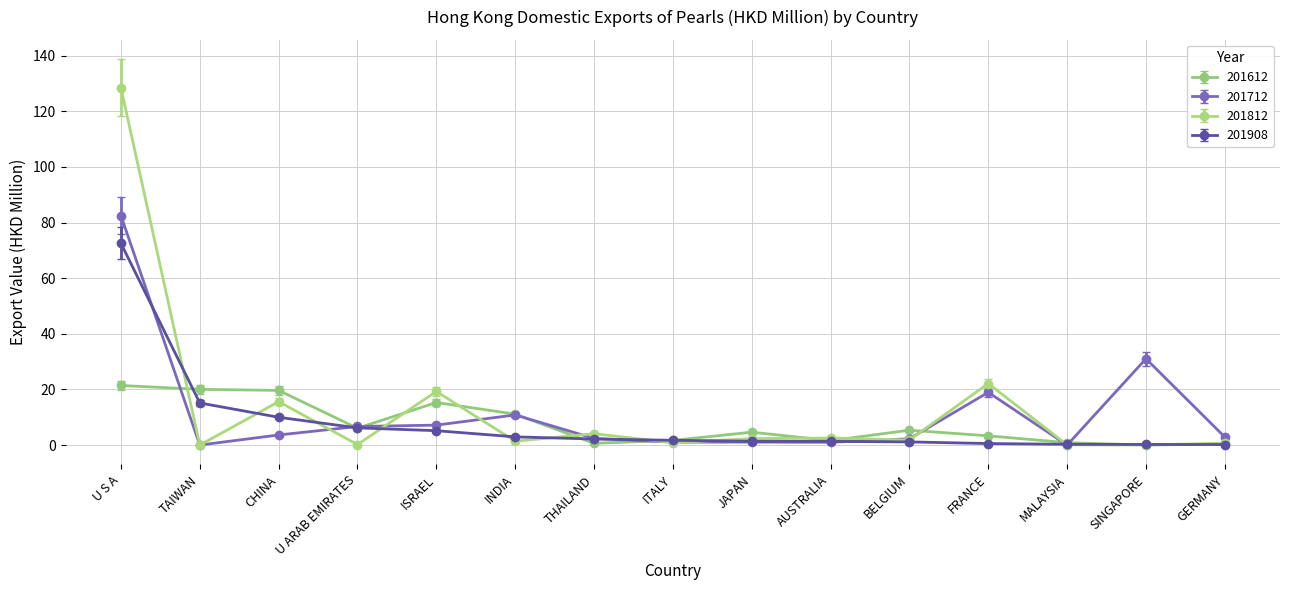

What are all the series names shown in the legend?

201612, 201712, 201812, 201908